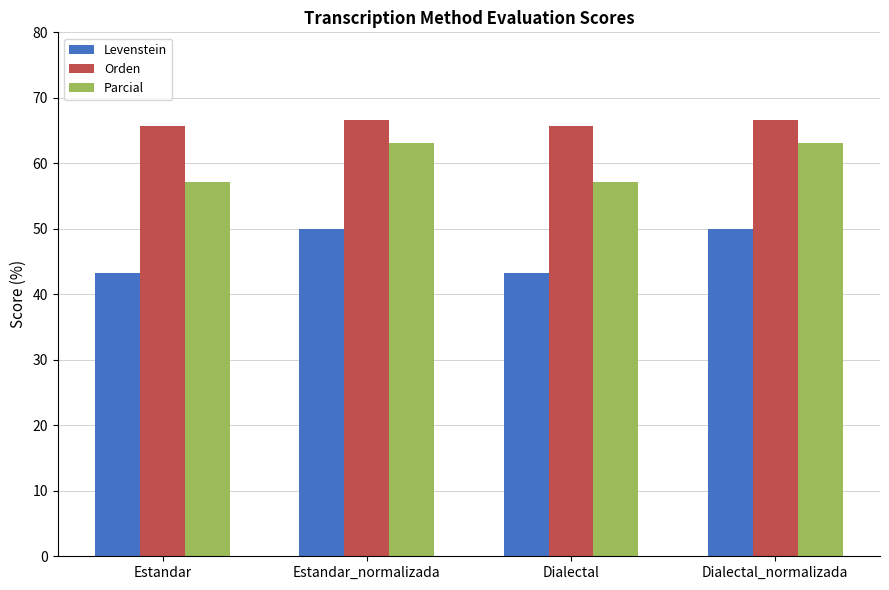

Count the number of categories in the chart.

4